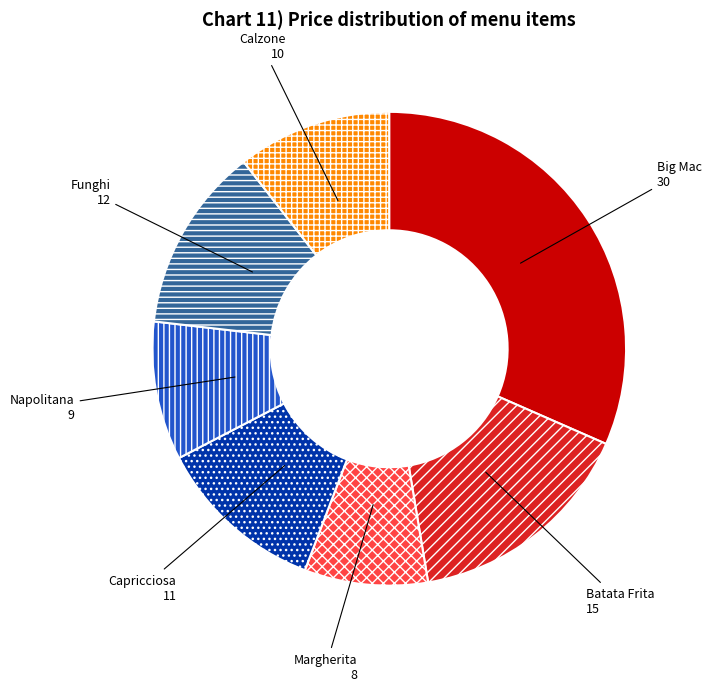

True or false: Funghi accounts for 23% of the total.

False